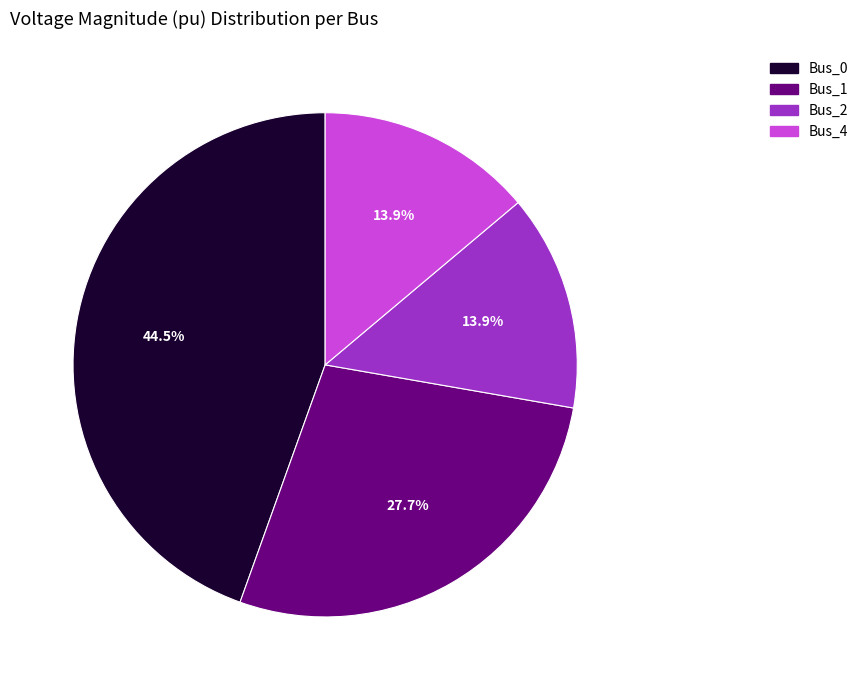

How many segments does this pie chart have?

4